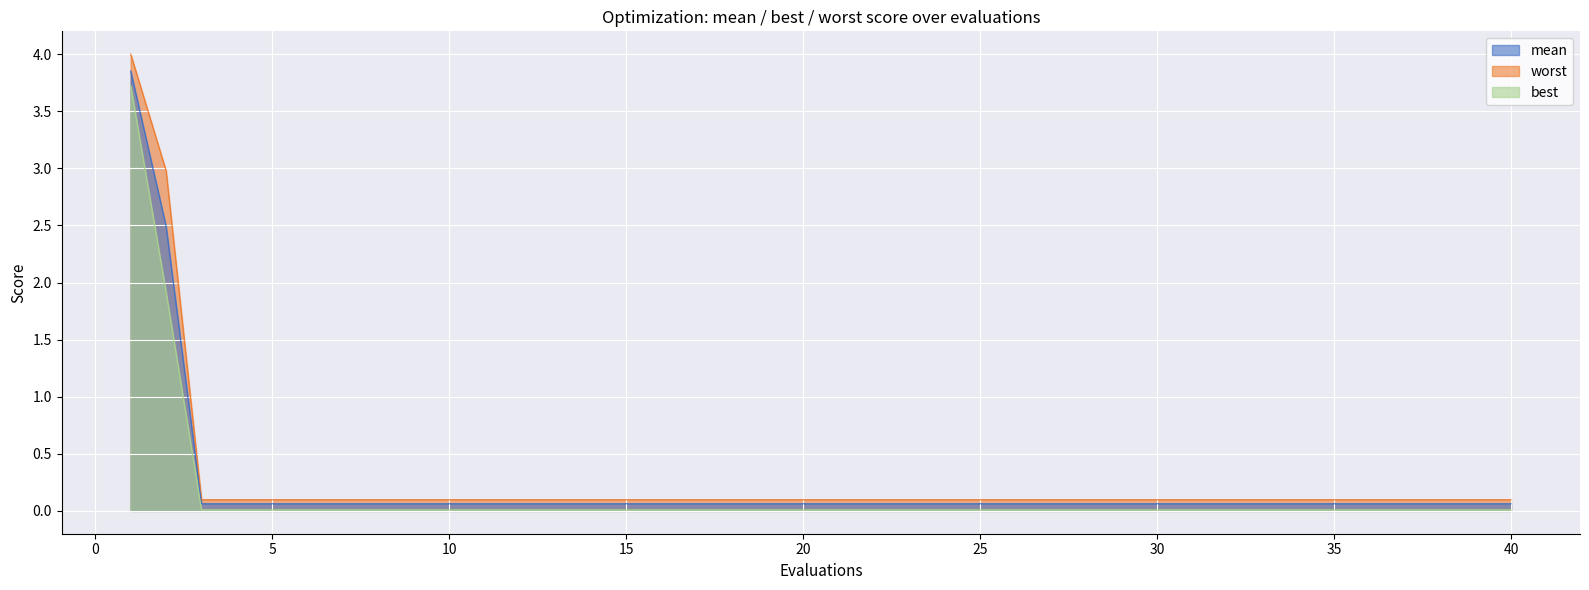

What is the difference between the maximum and second lowest values in the best series?

3.7